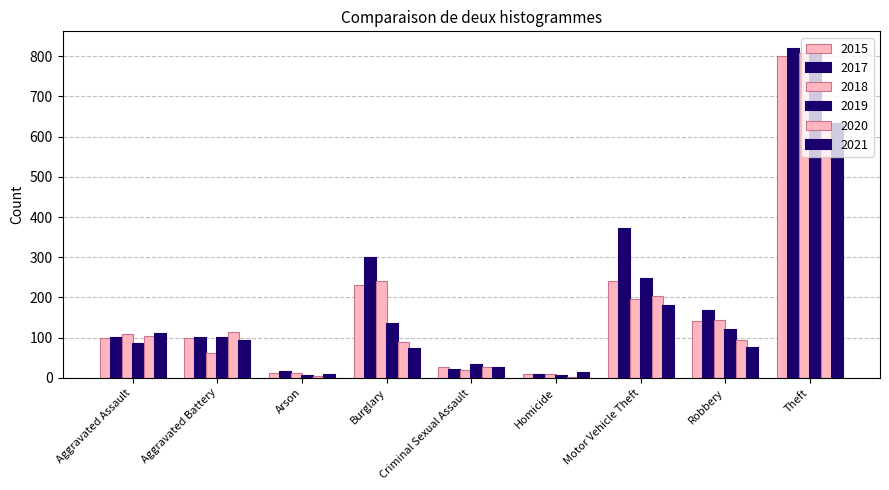

At how many categories does at least one series exceed 411?

1